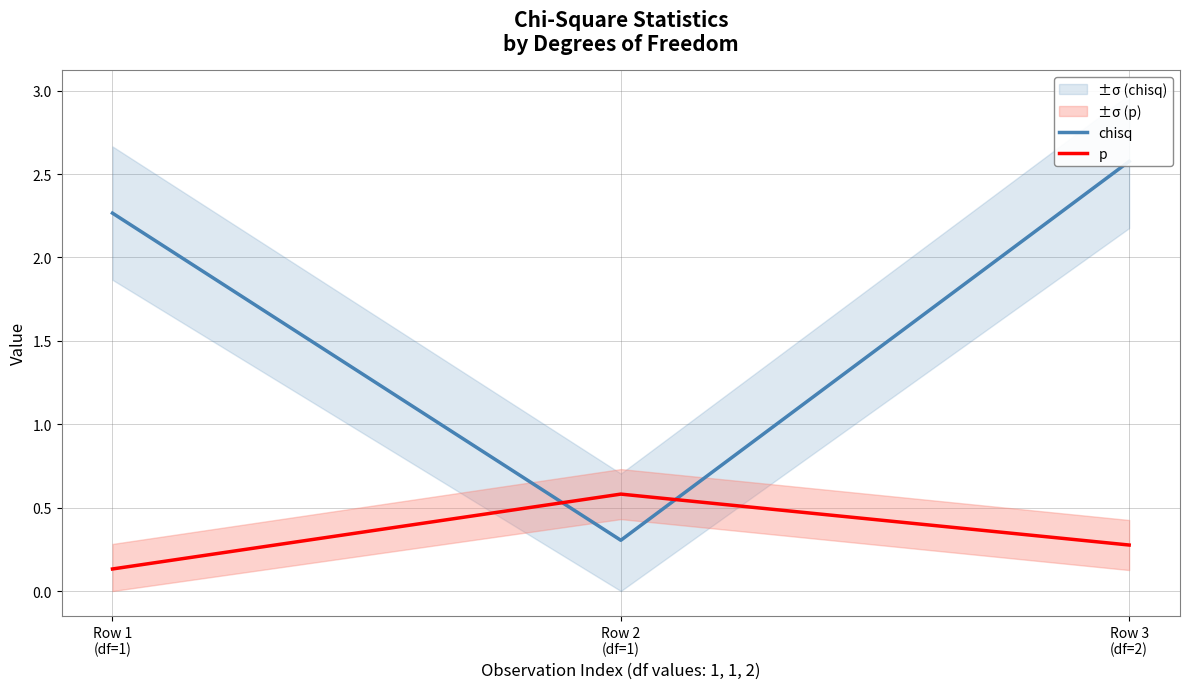

What is the value of the p point at the 1st from the left?

0.1